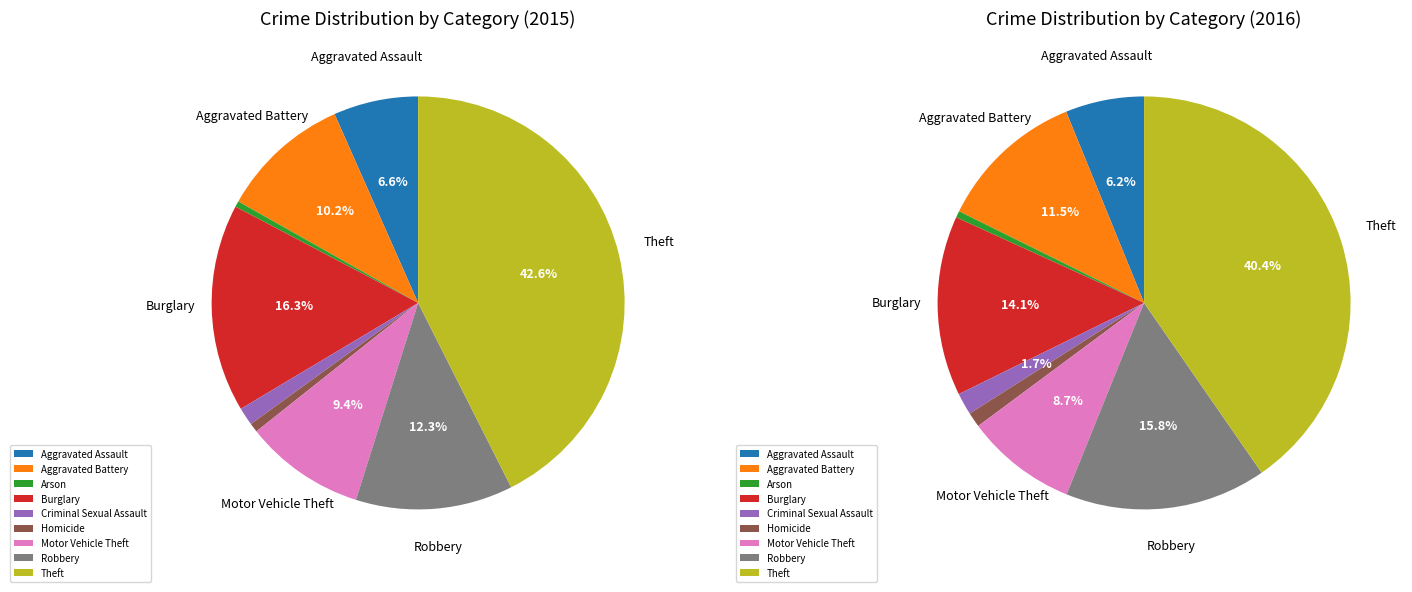

To the nearest percent, what is the difference between the Criminal Sexual Assault and Homicide slice percentages?

1%